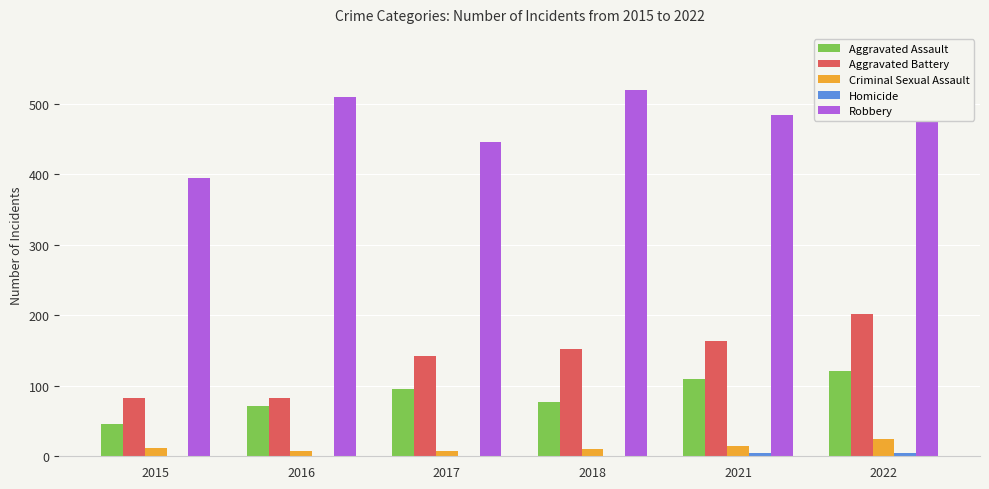

Which series changed the most between 2016 and 2021?

Aggravated Battery